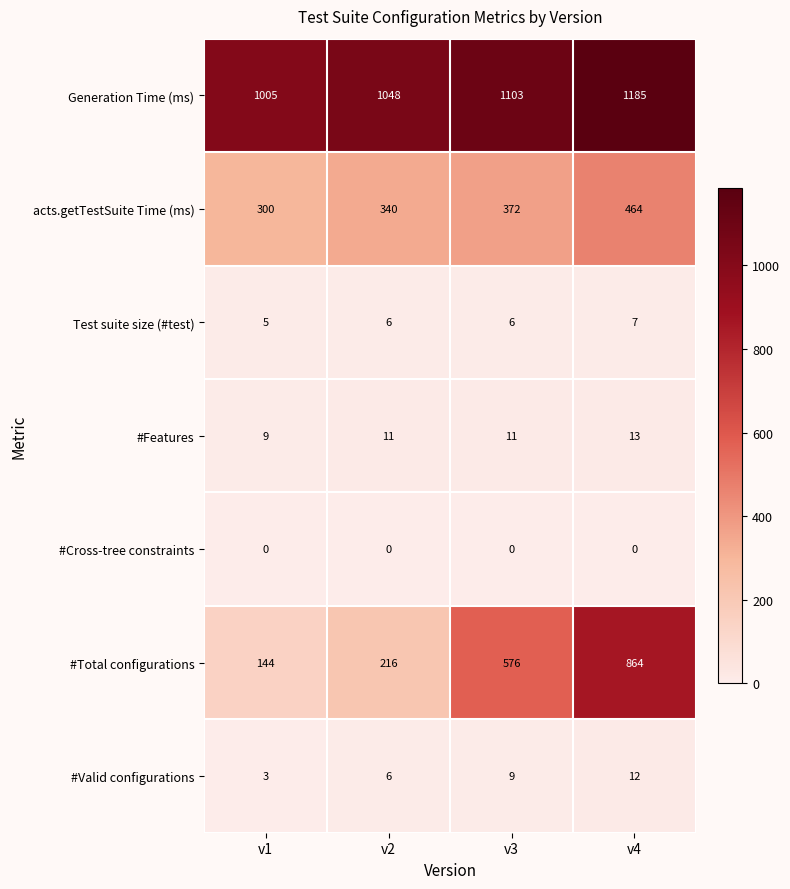

Which series has the largest total across all categories?

Generation Time (ms)